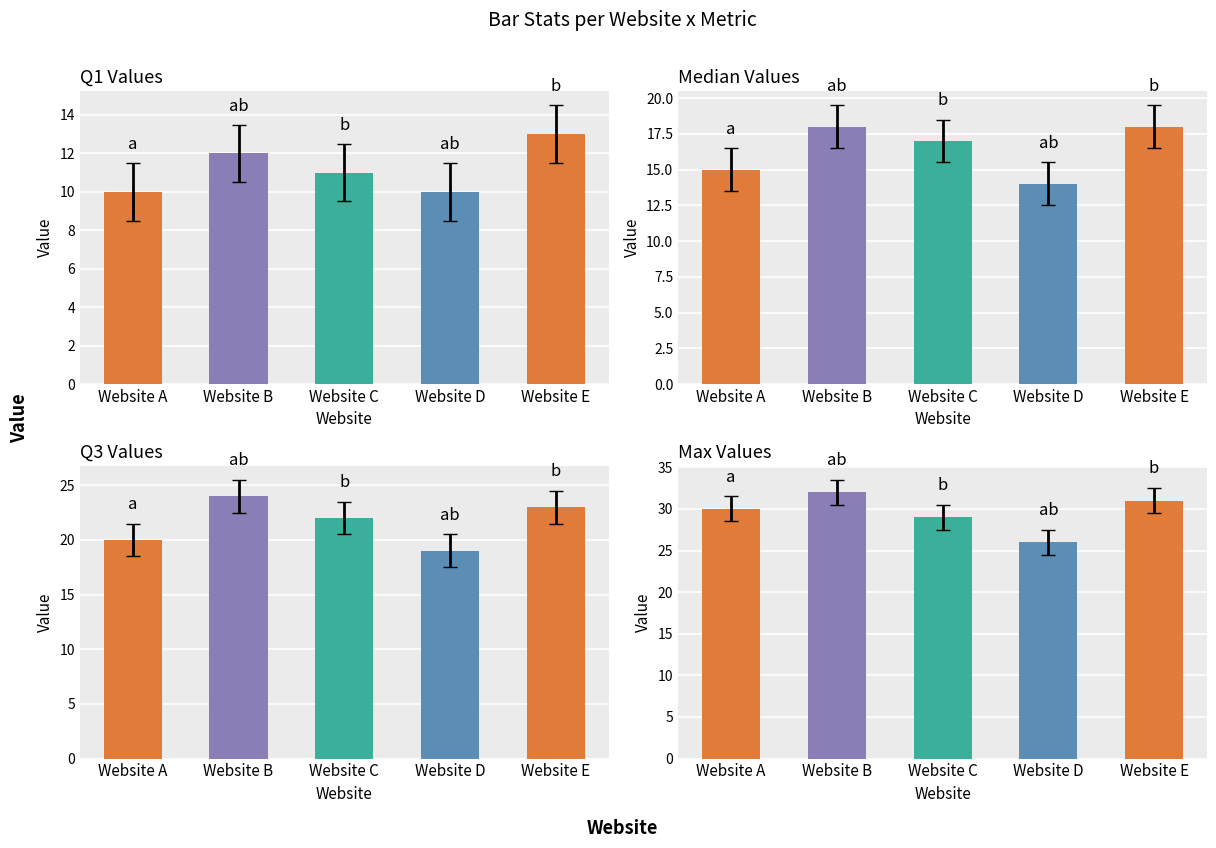

What is the difference between the maximum and minimum values in the Median series?

4